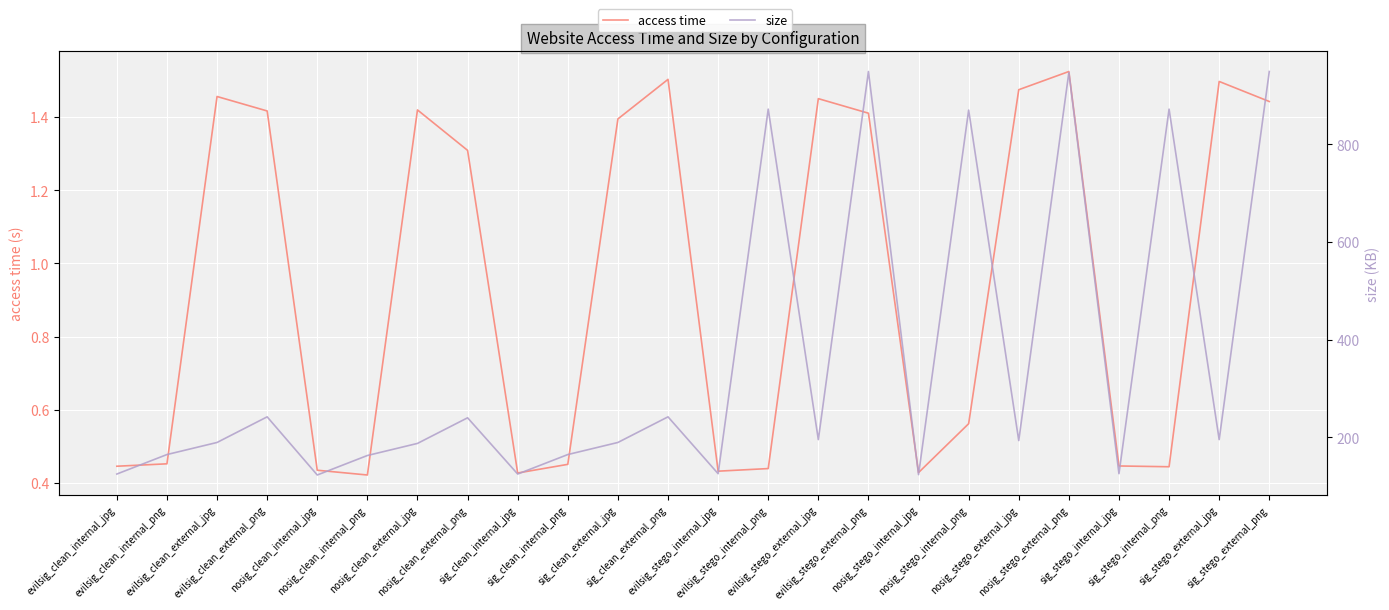

Which series has the widest spread of values?

size